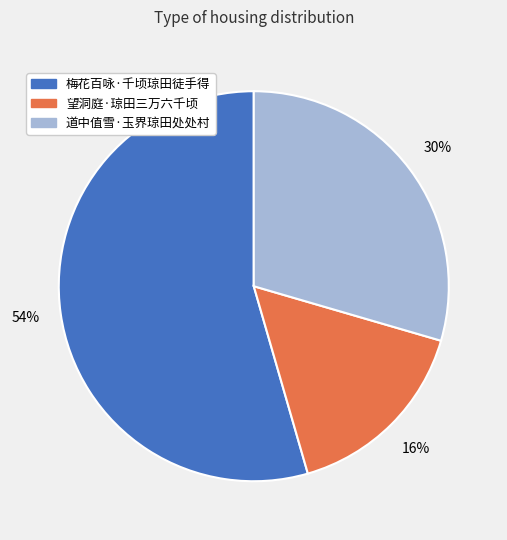

Is 道中值雪·玉界琼田处处村 the majority of the pie?

No